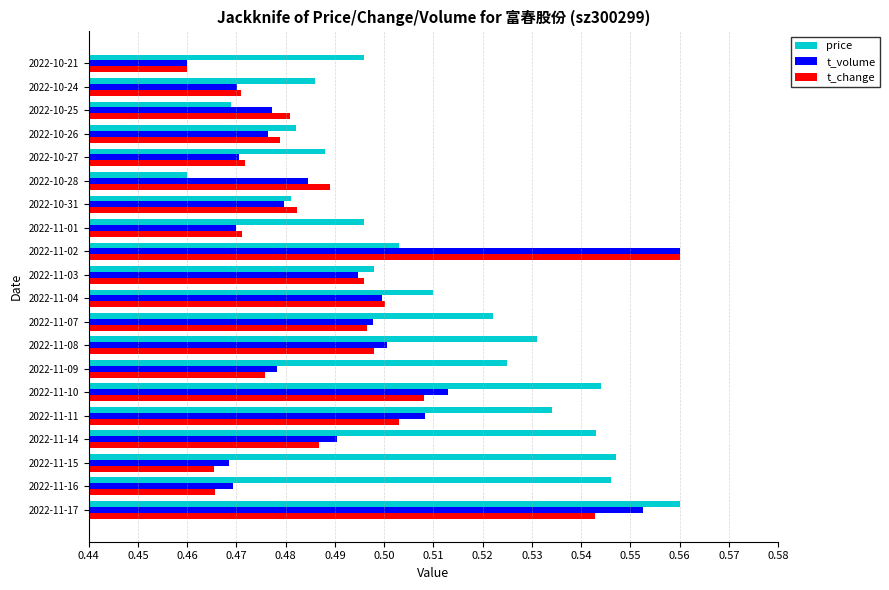

At which label is t_change closest to 0?

2022-10-21